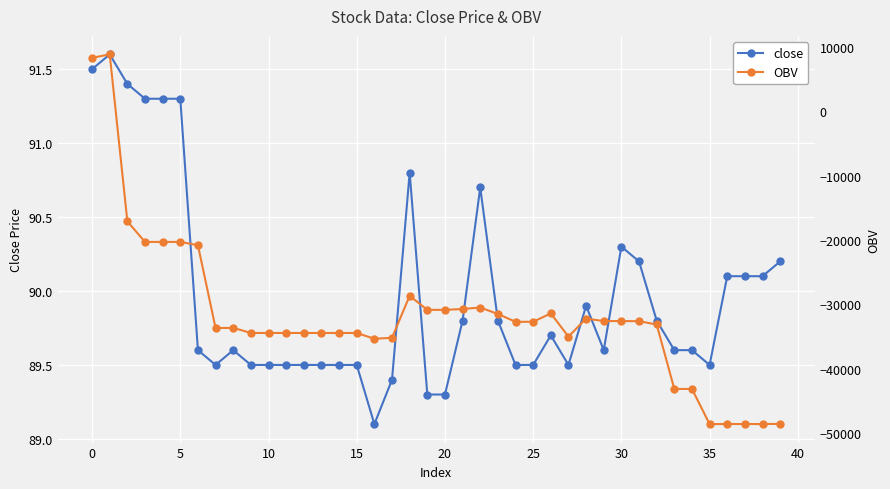

True or false: close has more than 0 interior local peaks.

True